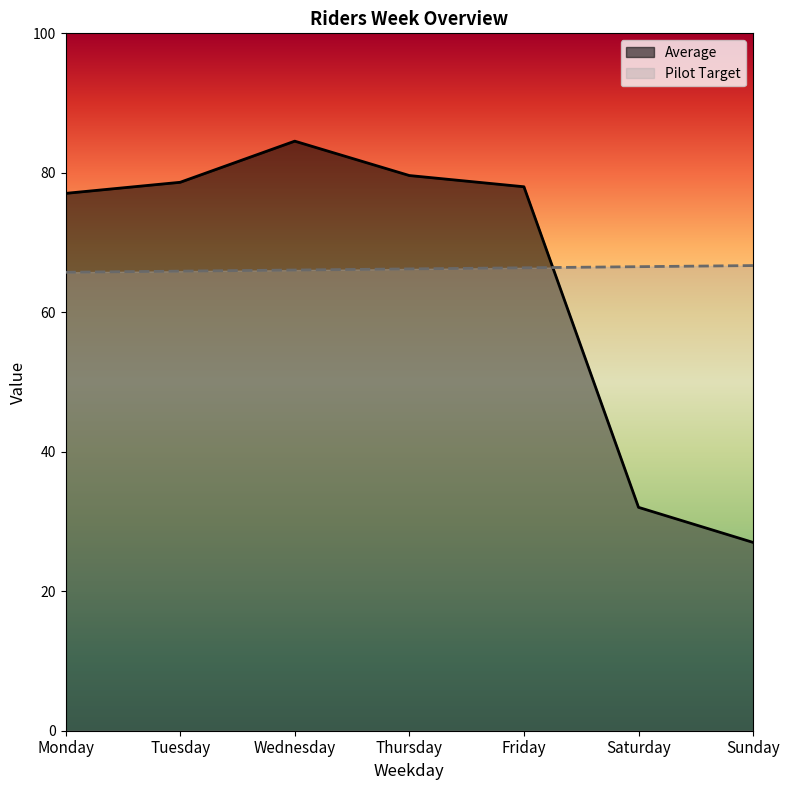

What is the lowest value of the Average series?

27.0